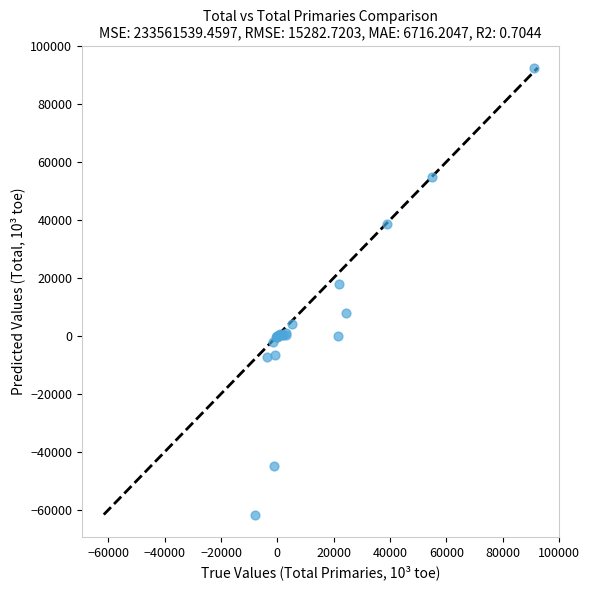

What Y value in the scatter plot is closest to 15396?

17939.3